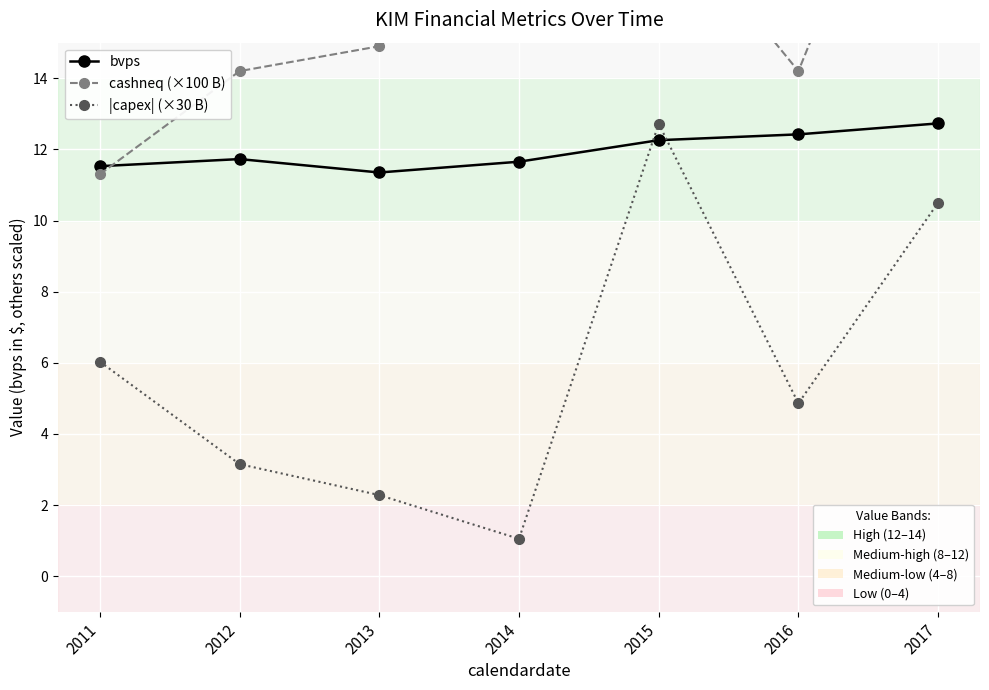

At which category is the sum across all series the highest?

2017